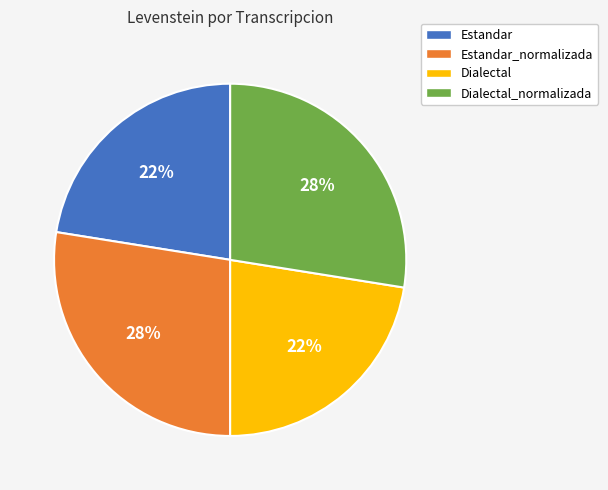

Is there a majority slice in this chart?

No